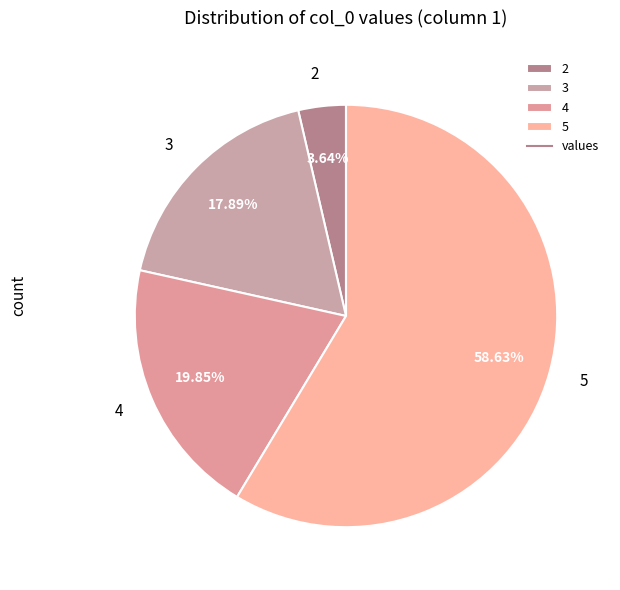

To the nearest percent, what percentage of the pie is 2?

4%